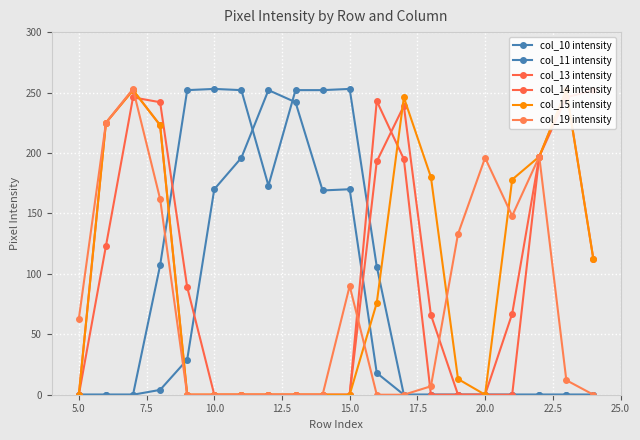

True or false: col_10 intensity has more than 0 points higher than both neighbors.

True